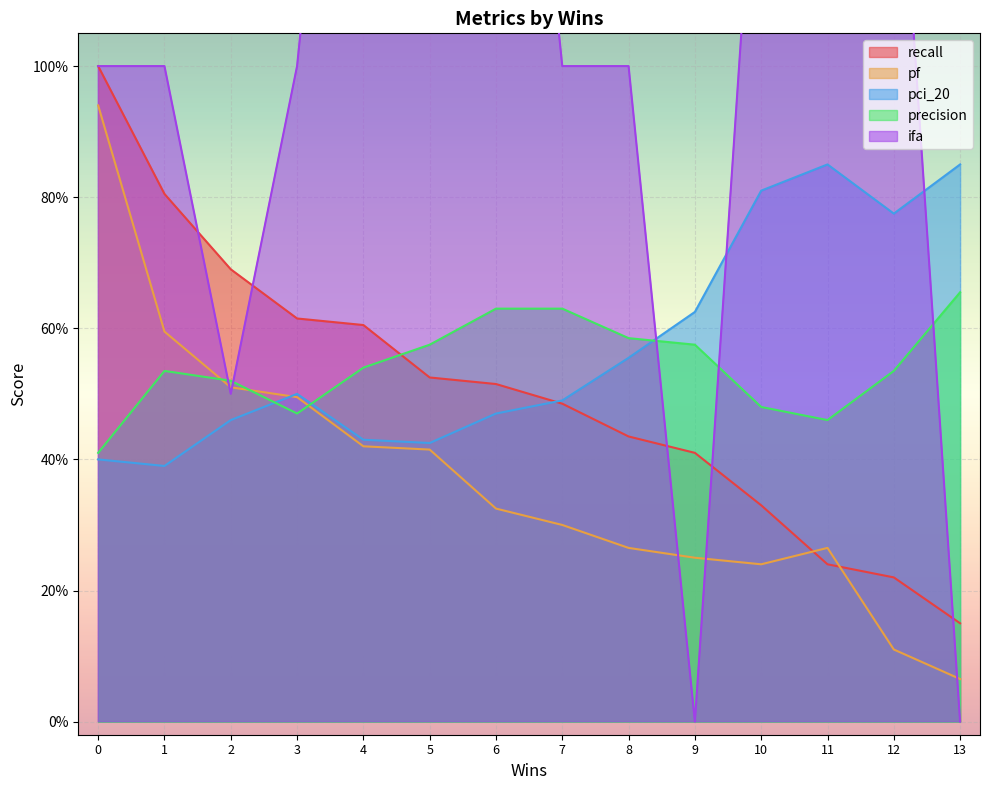

Rank the series by their maximum value, from highest to lowest.

ifa, recall, pf, pci_20, precision